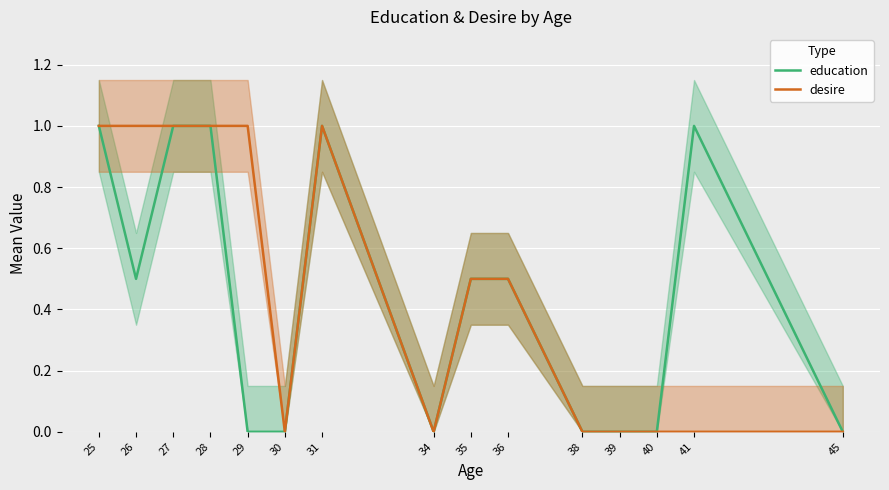

Is it true that desire equals 0.0 at 45?

True